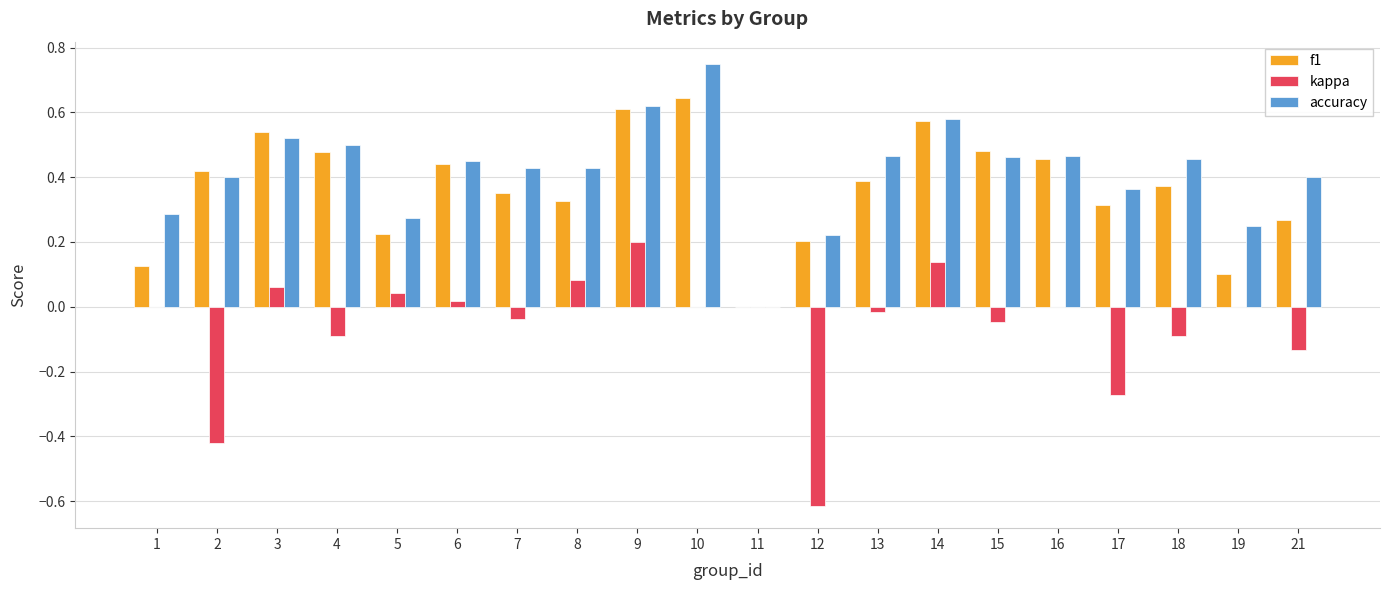

At which label does f1 reach its peak?

10